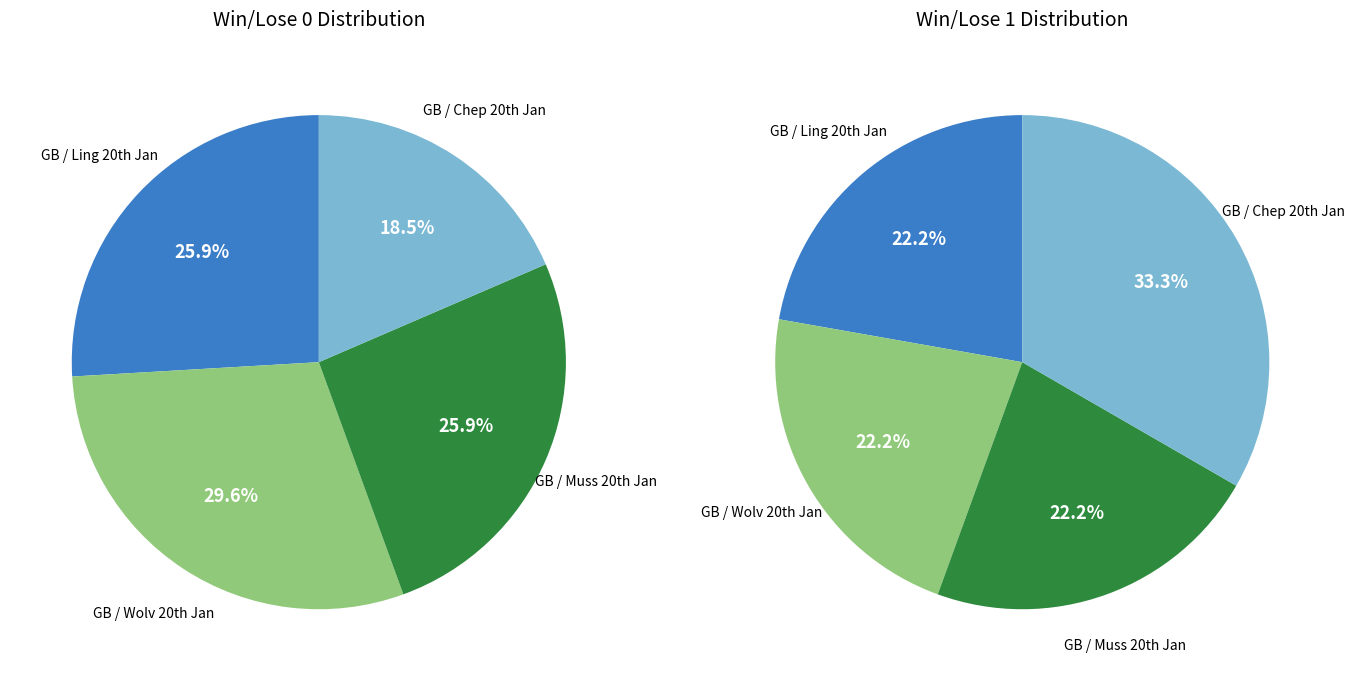

Is there a majority slice in this chart?

No